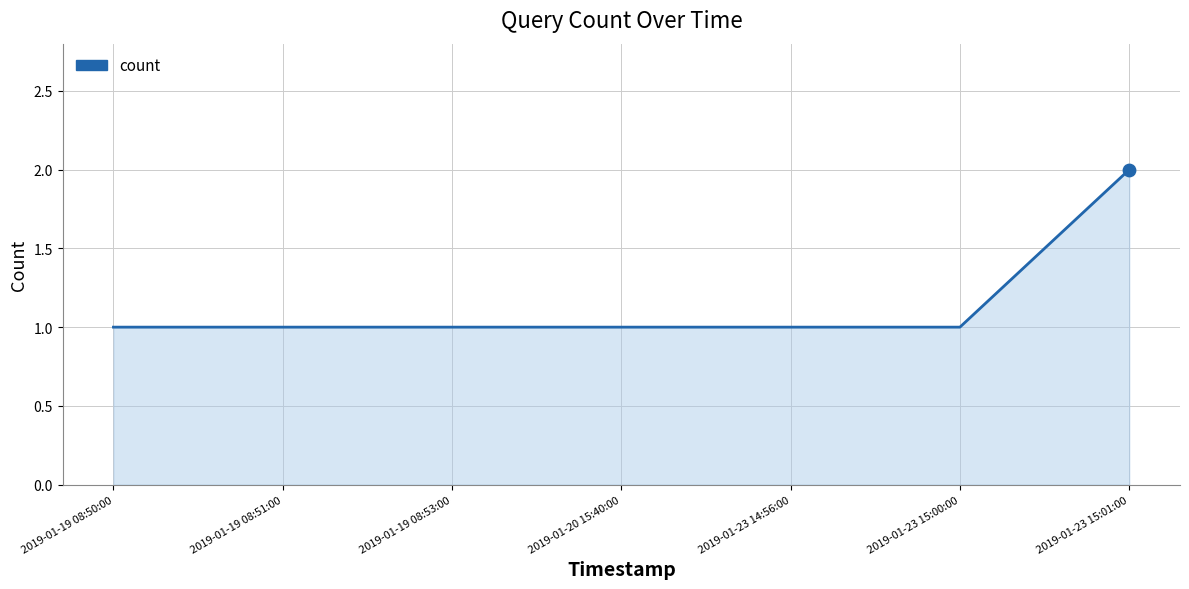

What is the change in value from 2019-01-20 15:40:00 to 2019-01-23 15:01:00?

+1